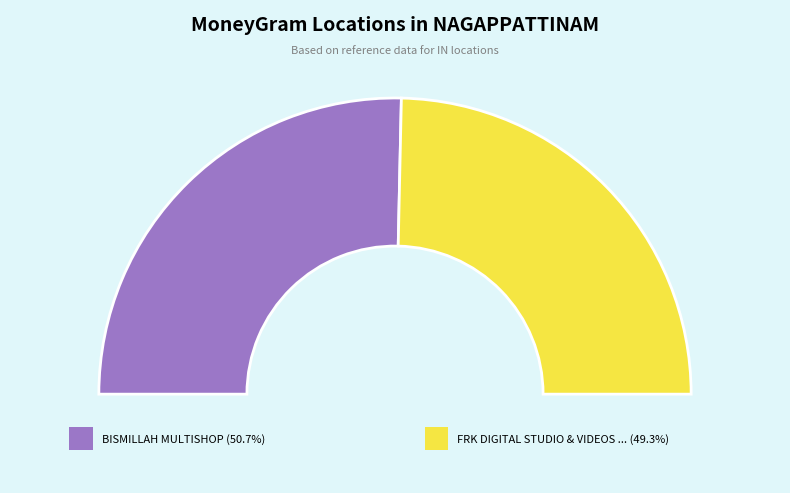

Which category has the smallest portion of the pie?

FRK DIGITAL STUDIO & VIDEOS - NAGAPATTIN